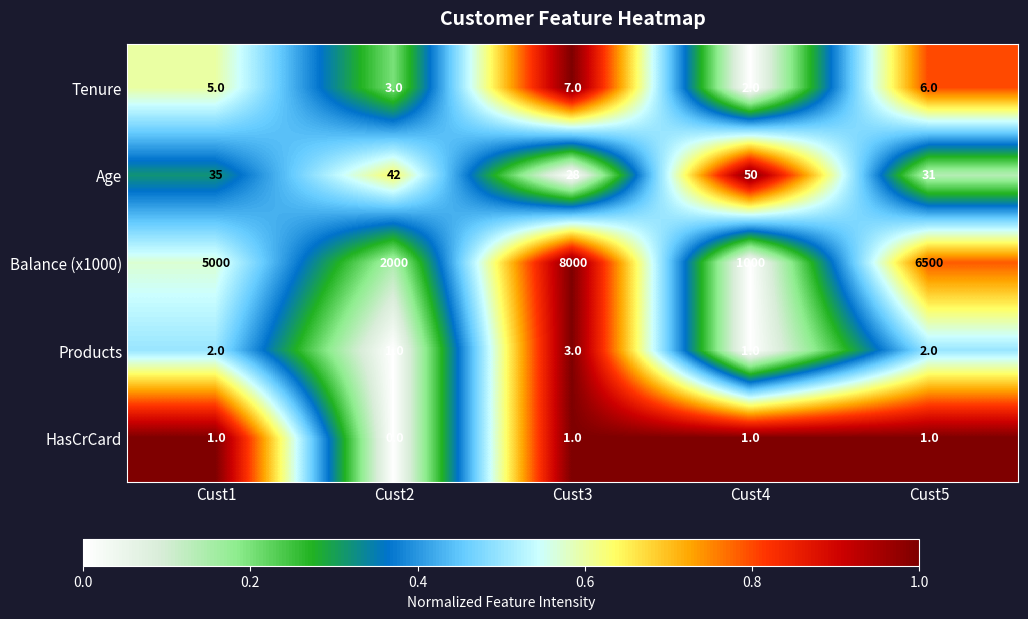

True or false: Balance (x1000) has a value of 5000 at Cust1.

True